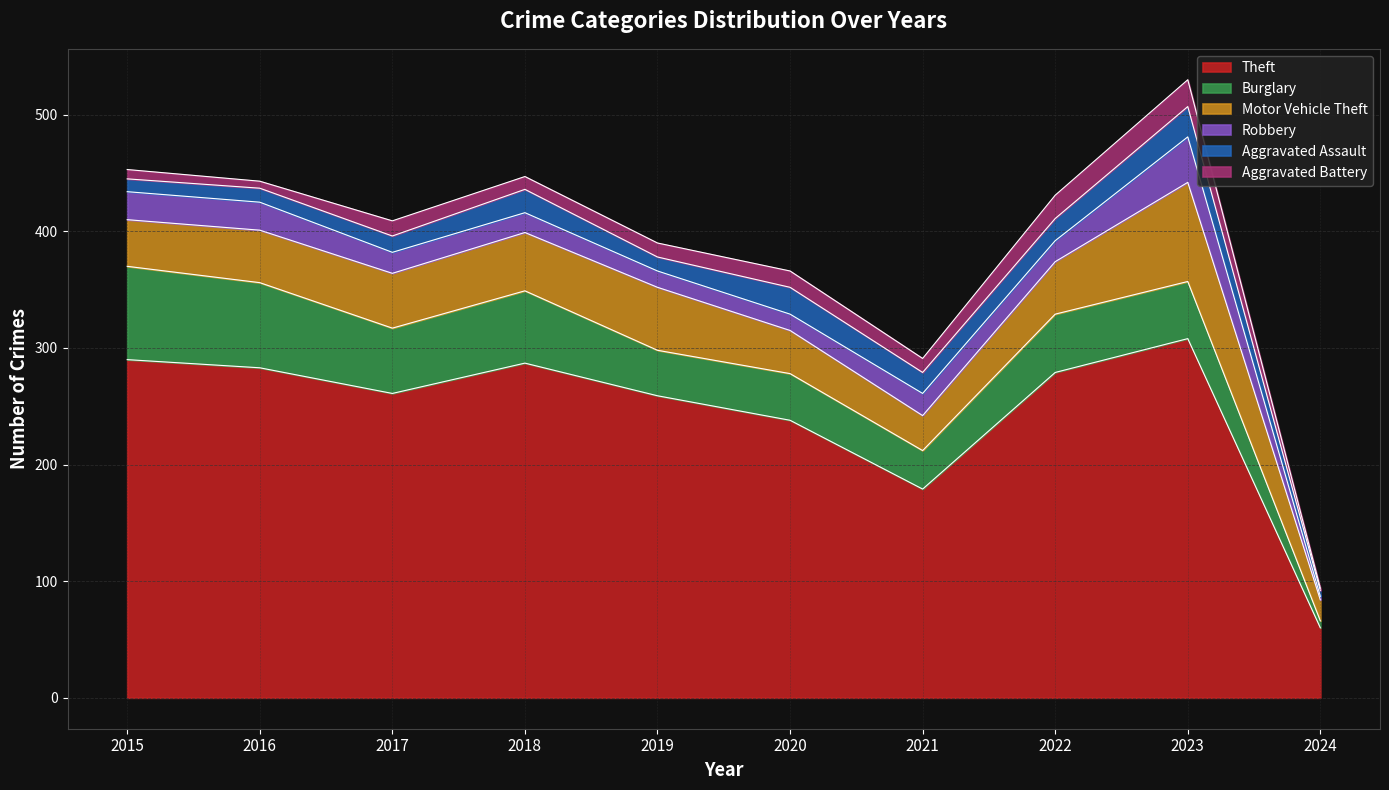

What is the difference between the maximum and minimum values in the Burglary series?

74